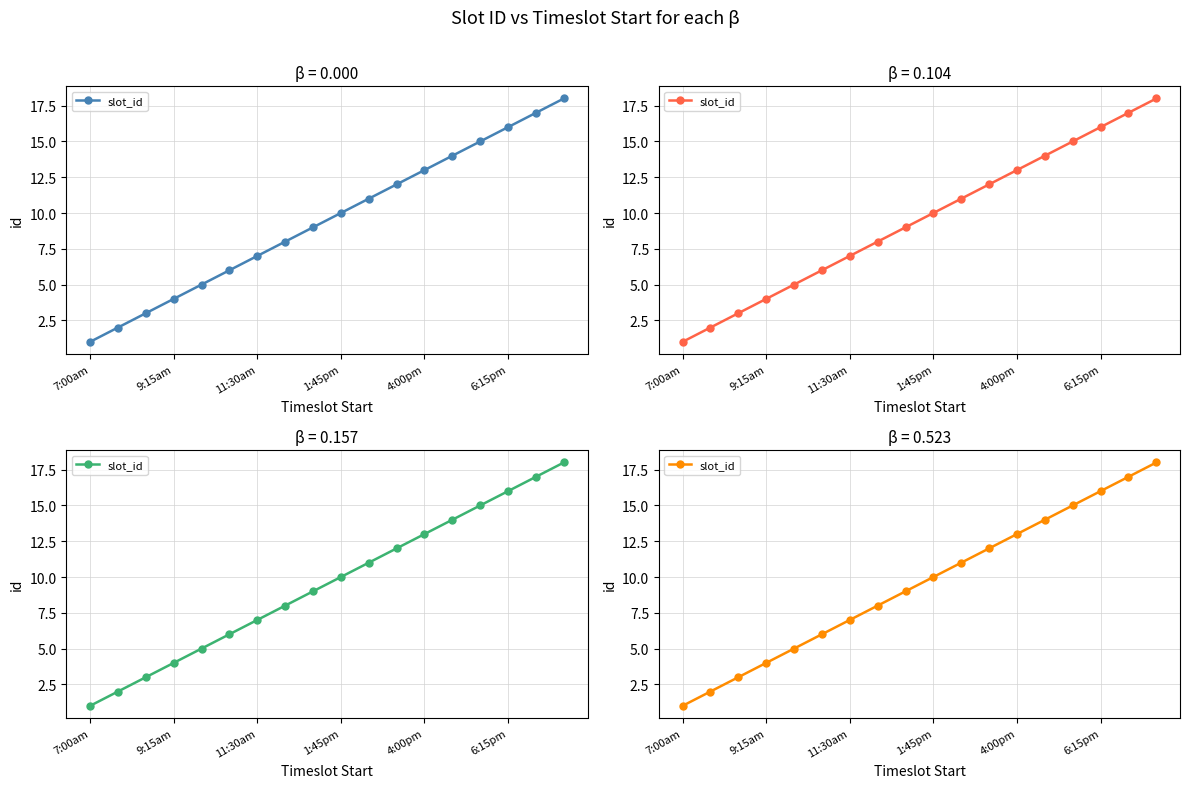

At which category does the chart reach its minimum across all series?

7:00am